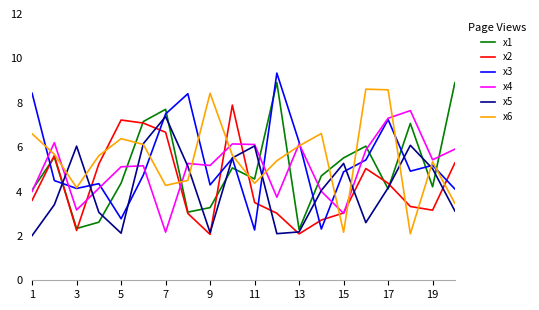

What is the greatest value displayed?

9.3